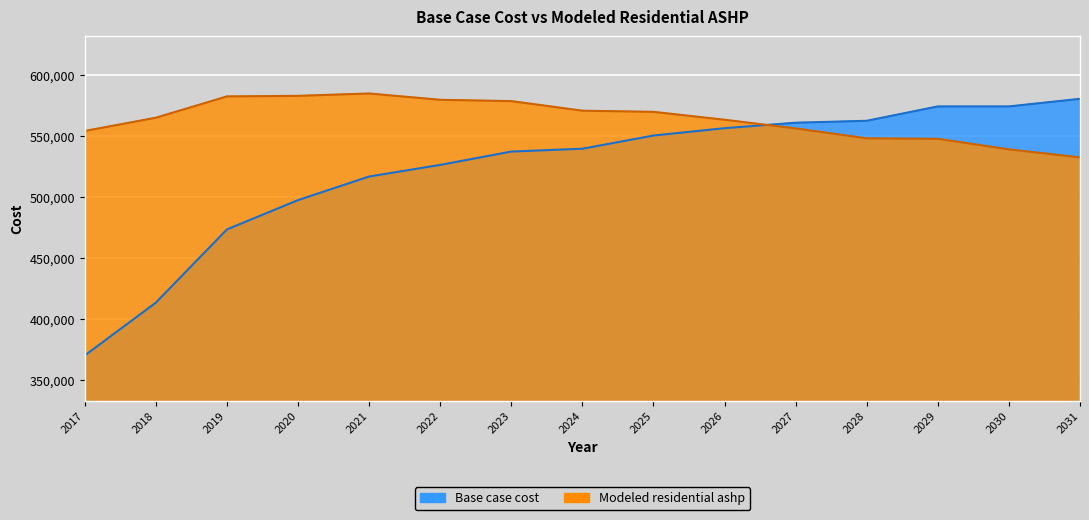

Is it true that Modeled residential ashp equals 773093.0 at 2020?

False